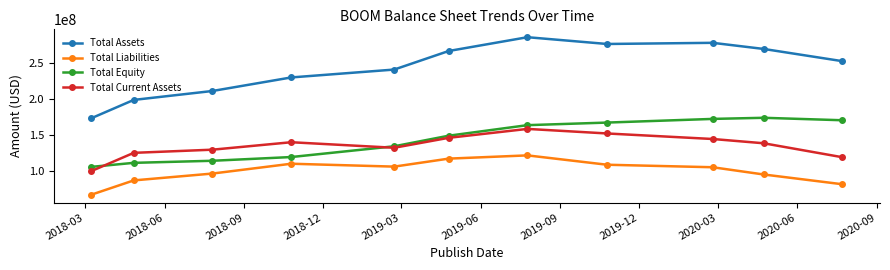

Does the chart display data point markers on the line(s)?

Yes